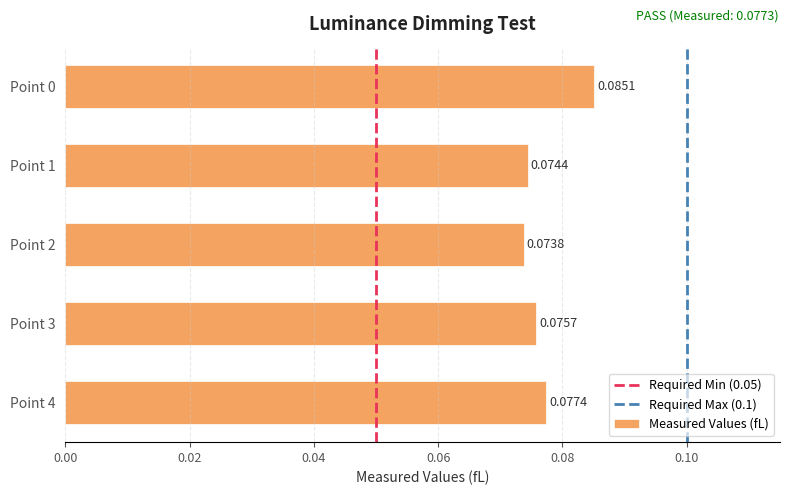

List the labels in order of value, smallest first.

Point 2, Point 1, Point 3, Point 4, Point 0